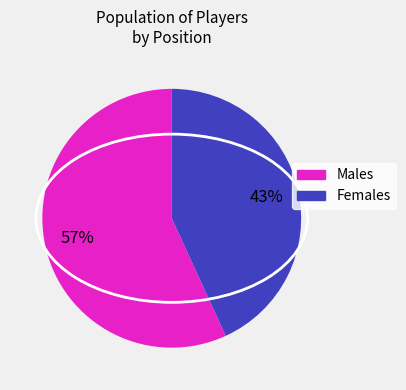

To the nearest percent, what is the difference between the largest and smallest slice percentages?

14%